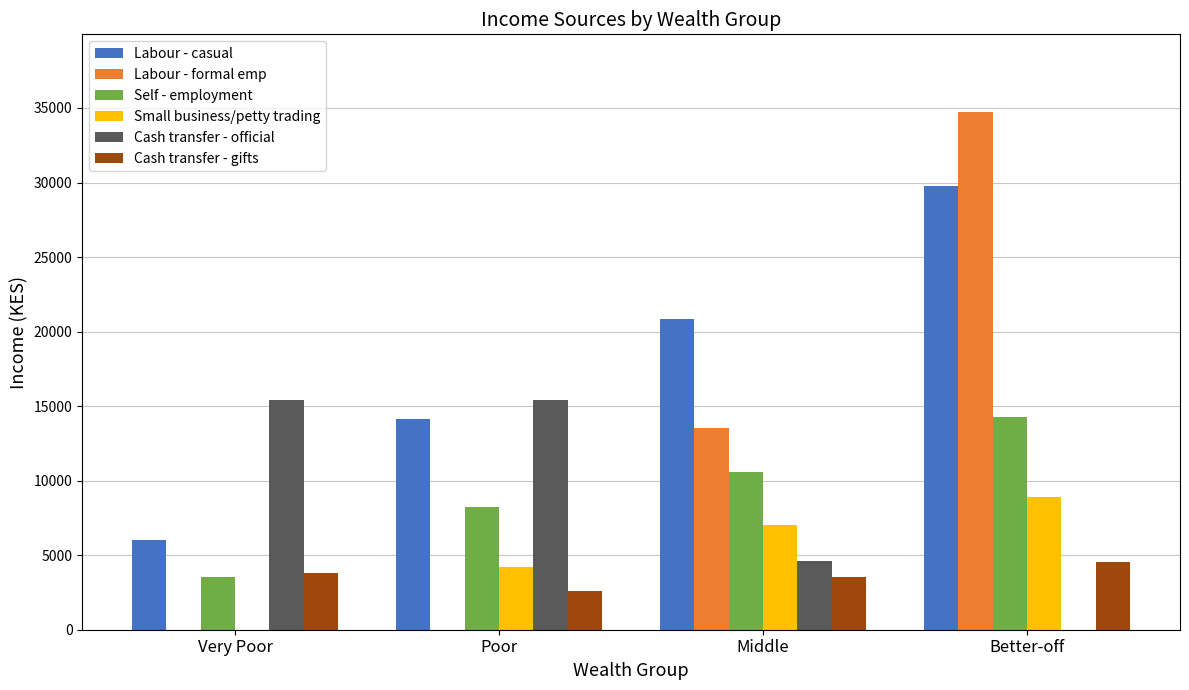

Reading left to right, what are all the values shown in this chart?

Labour - casual: Very Poor=6044.2	Poor=14145.3	Middle=20839.1	Better-off=29770.1
Labour - formal emp: Very Poor=0.0	Poor=0.0	Middle=13531.9	Better-off=34731.8
Self - employment: Very Poor=3518.3	Poor=8209.3	Middle=10554.8	Better-off=14289.6
Small business/petty trading: Very Poor=0.0	Poor=4240.0	Middle=7036.6	Better-off=8931.0
Cash transfer - official: Very Poor=15408.3	Poor=15408.3	Middle=4582.8	Better-off=0.0
Cash transfer - gifts: Very Poor=3825.0	Poor=2616.2	Middle=3518.3	Better-off=4510.6